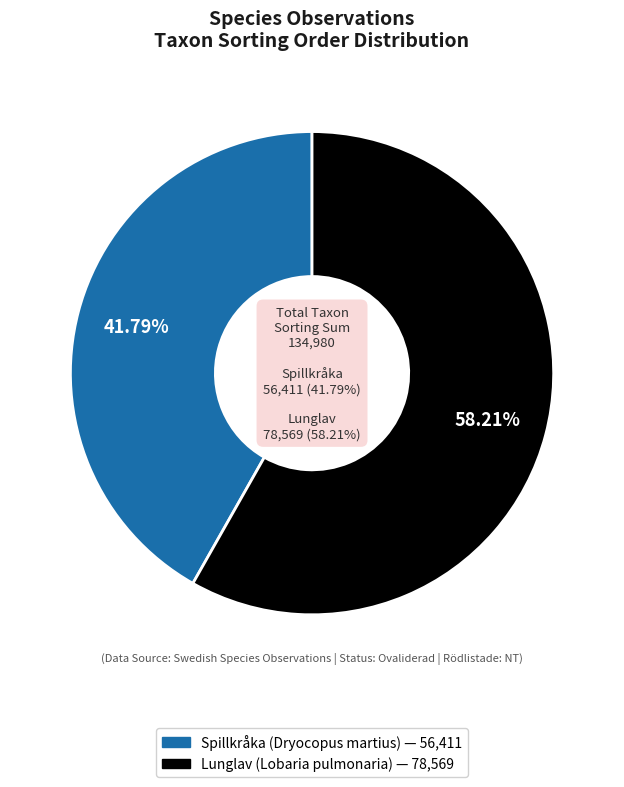

To the nearest percent, what percentage of the pie is Spillkråka (Dryocopus martius)?

42%